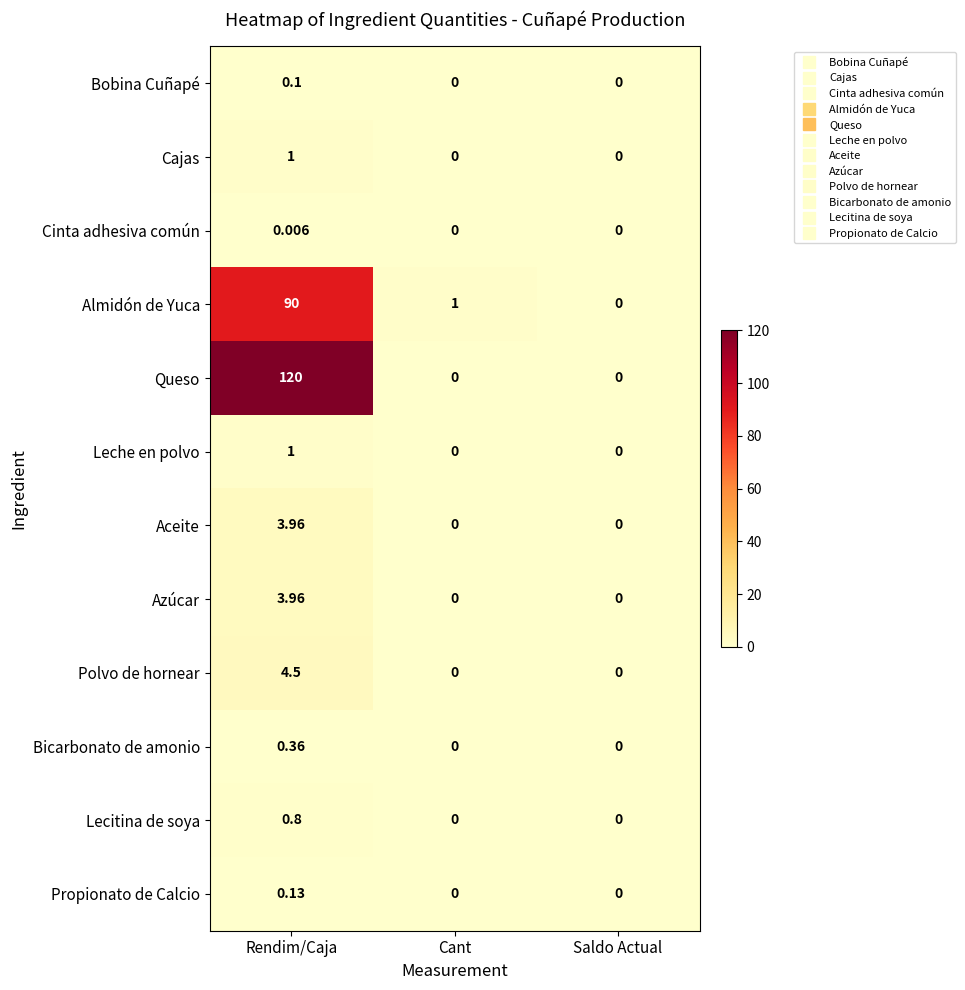

How many data points does each series have?

3